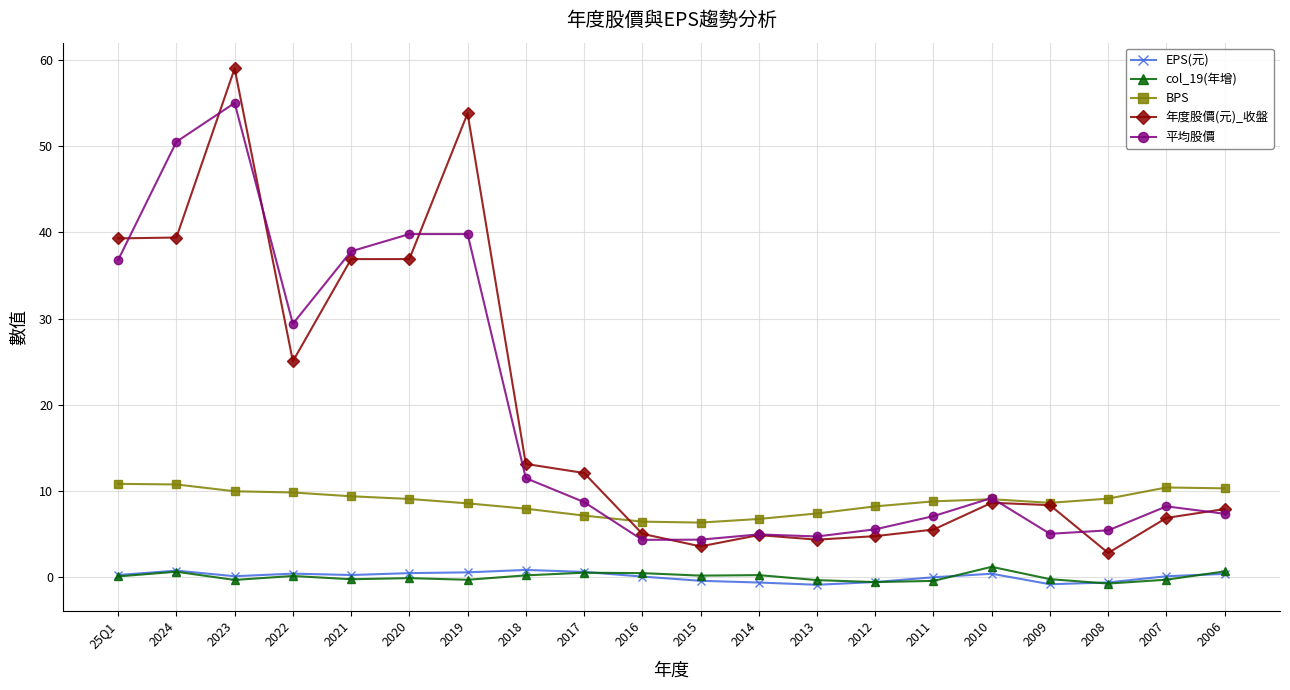

True or false: 平均股價 has a value of 8.5 at 2008.

False